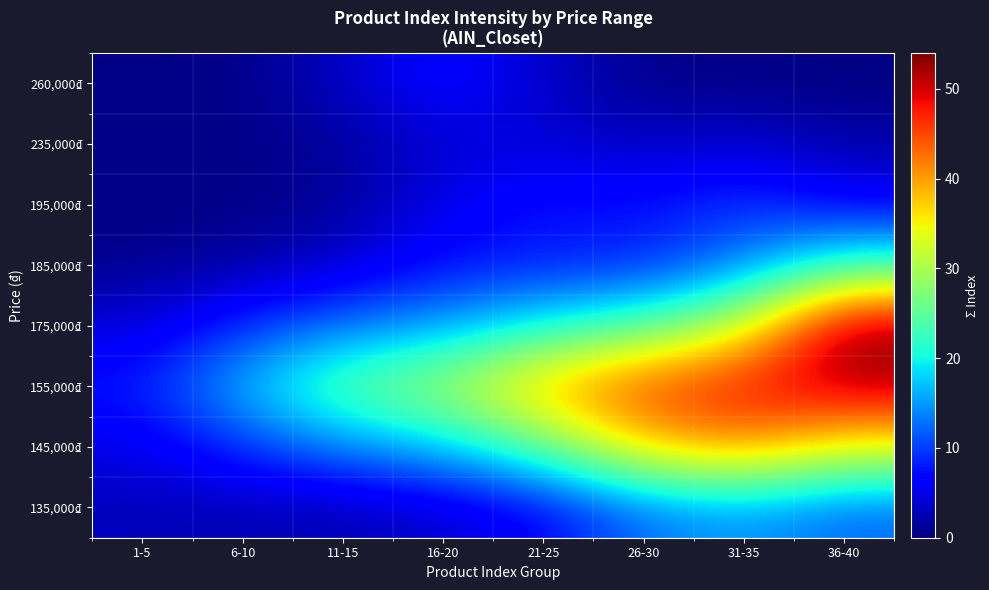

Reading left to right, what are all the values shown in this chart?

135,000₫: 1-5=2.9	6-10=2.4	11-15=2.5	16-20=3.6	21-25=6.2	26-30=12.7	31-35=14.8	36-40=12.0
145,000₫: 1-5=4.9	6-10=9.2	11-15=13.7	16-20=17.2	21-25=24.9	26-30=37.4	31-35=40.7	36-40=33.9
155,000₫: 1-5=8.0	6-10=17.0	11-15=25.8	16-20=29.8	21-25=39.7	26-30=45.9	31-35=48.7	36-40=51.6
175,000₫: 1-5=4.3	6-10=9.1	11-15=13.1	16-20=15.4	21-25=20.4	26-30=24.2	31-35=32.3	36-40=54.0
185,000₫: 1-5=0.8	6-10=1.8	11-15=3.8	16-20=7.4	21-25=8.2	26-30=8.5	31-35=13.5	36-40=22.6
195,000₫: 1-5=0.4	6-10=0.3	11-15=1.4	16-20=5.3	21-25=7.9	26-30=7.3	31-35=9.8	36-40=6.3
235,000₫: 1-5=0.7	6-10=0.4	11-15=1.4	16-20=4.0	21-25=4.3	26-30=3.3	31-35=4.1	36-40=2.0
260,000₫: 1-5=0.4	6-10=0.4	11-15=3.3	16-20=7.4	21-25=3.6	26-30=0.6	31-35=0.4	36-40=0.2